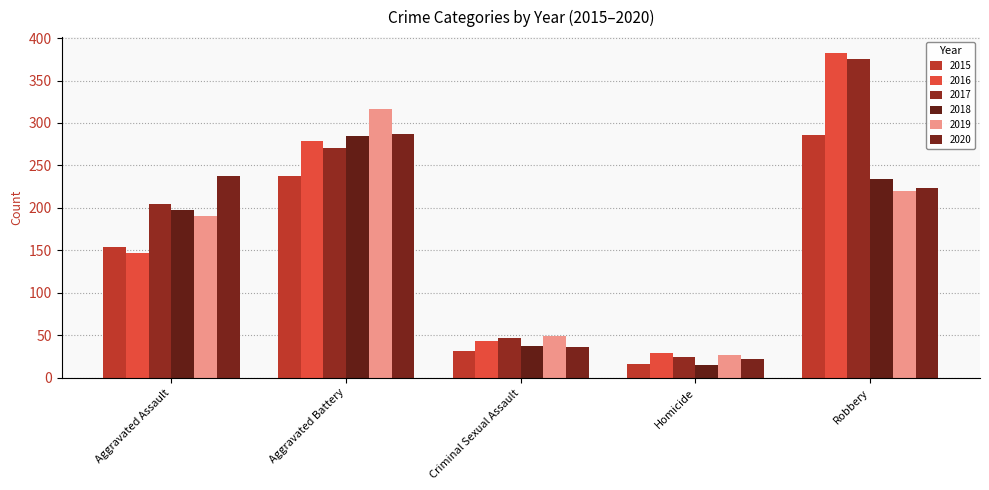

How many data points in 2018 are less than 198?

2